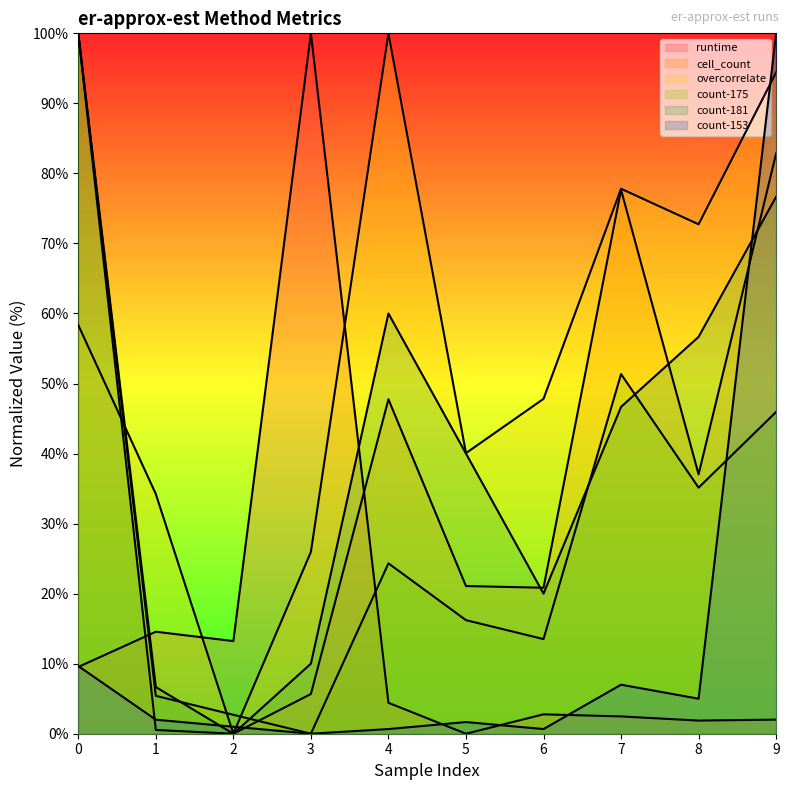

What is the difference between the maximum and second lowest values in the count-153 series?

99.3